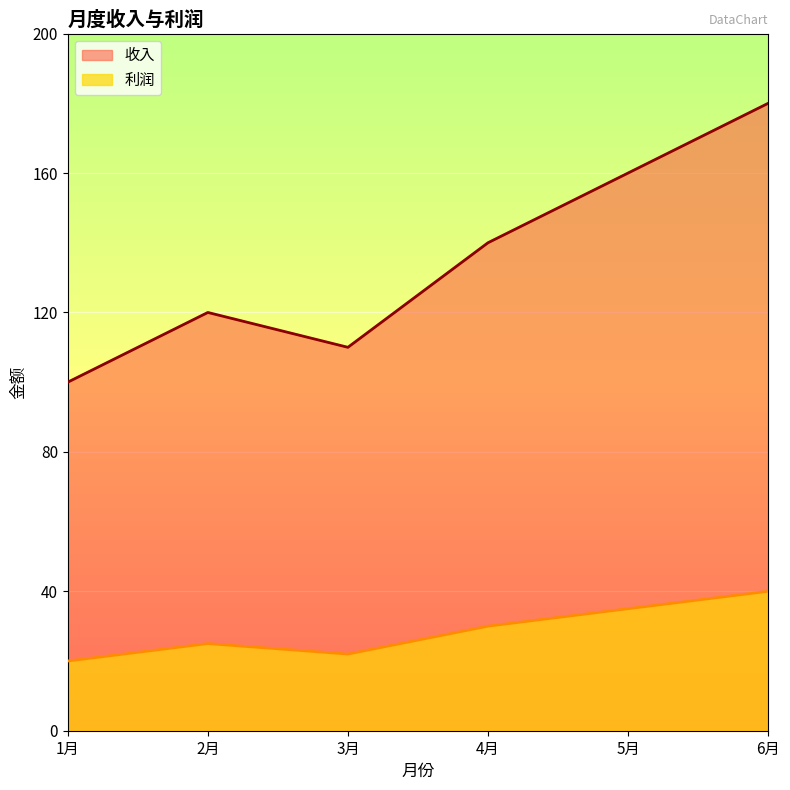

True or false: 收入 and 利润 intersect in this chart.

False